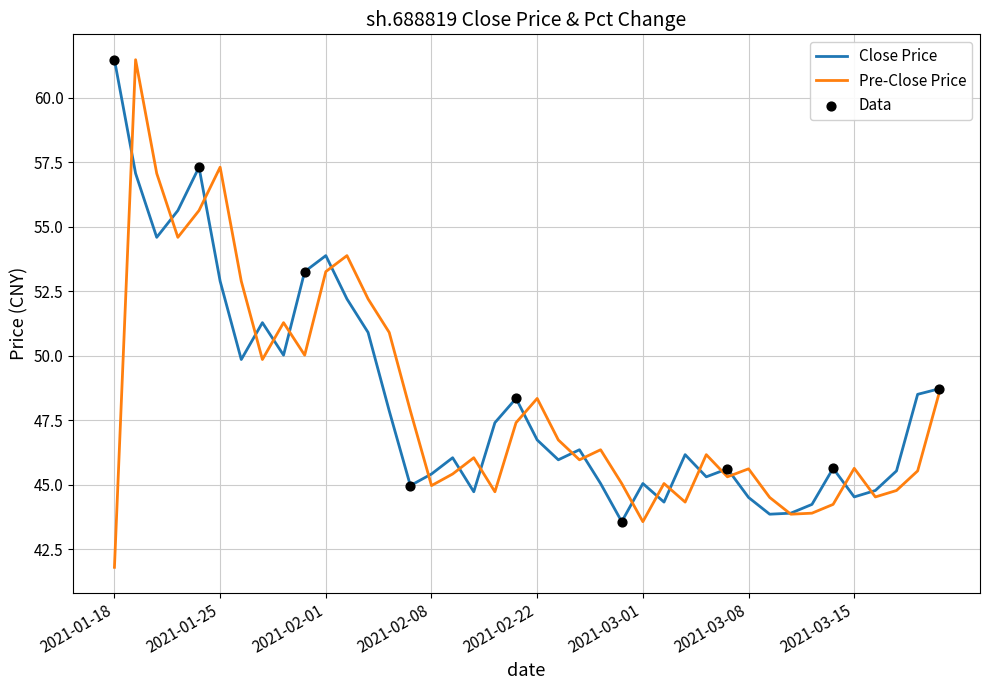

What is the greatest value displayed?

61.5